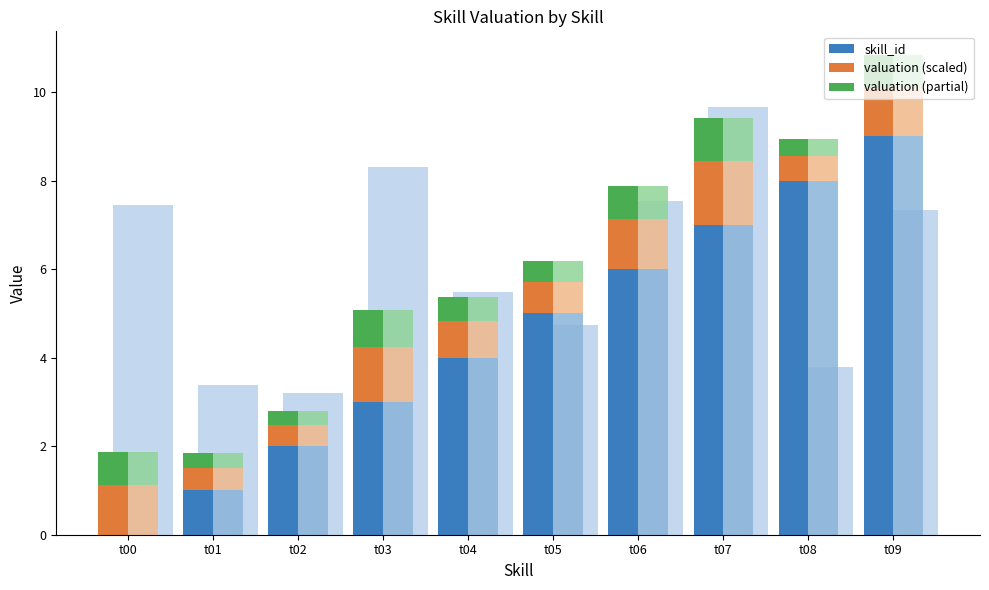

What is the total value across all series at t00?

1.9